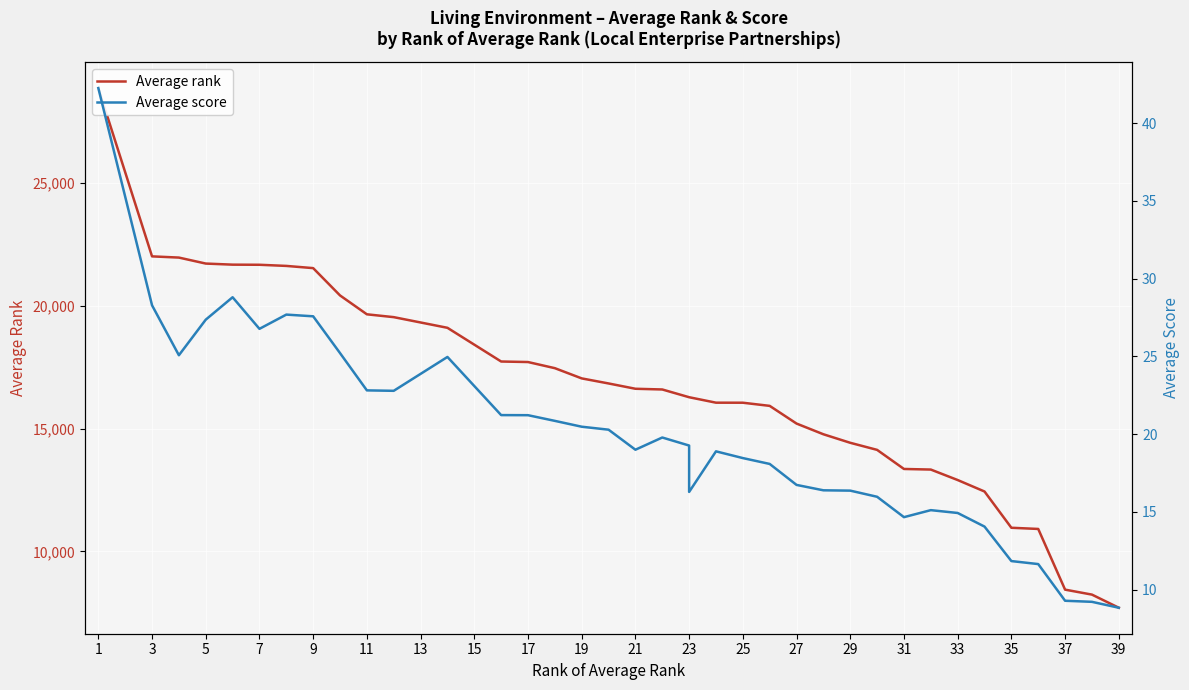

What are all the series names shown in the legend?

Average rank, Average score